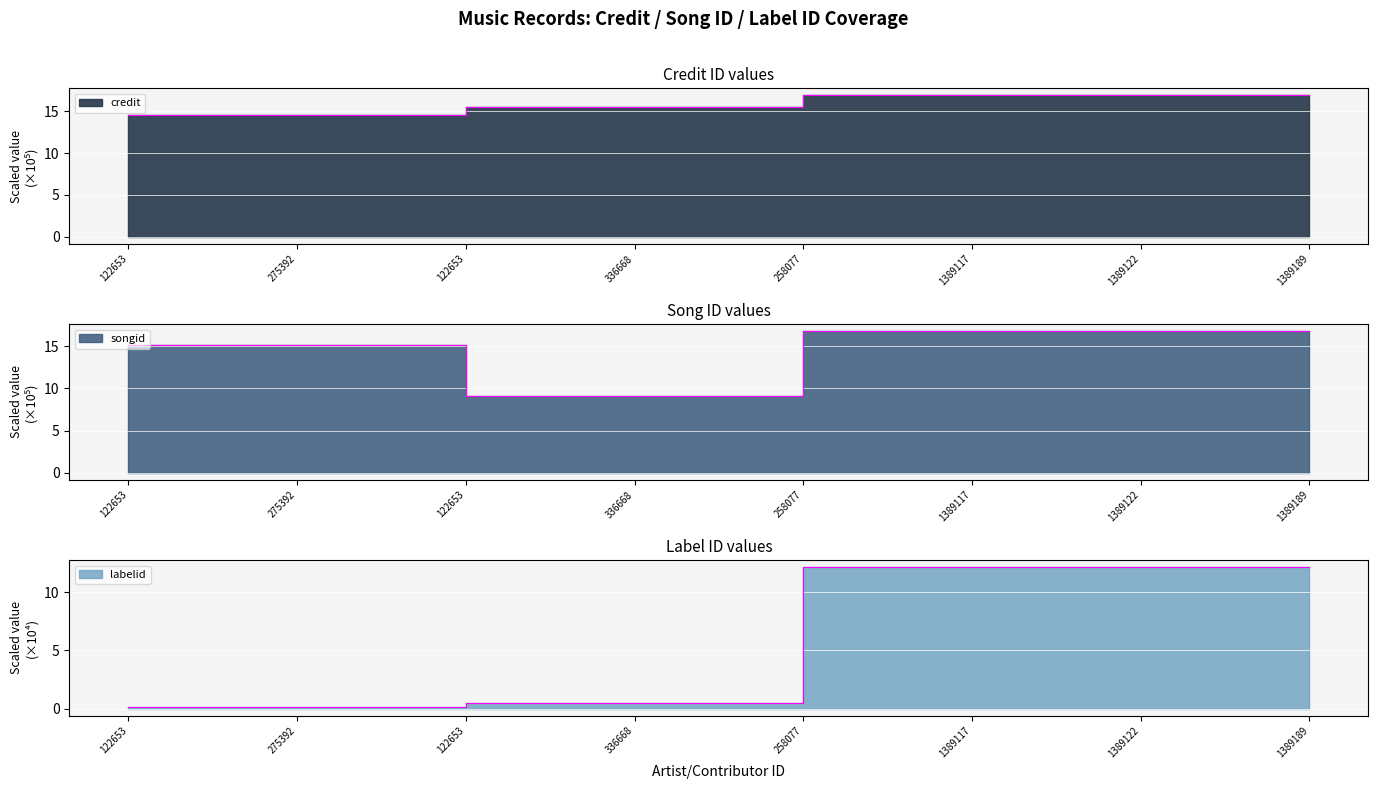

What is the total value across all series at 275392?

29.8